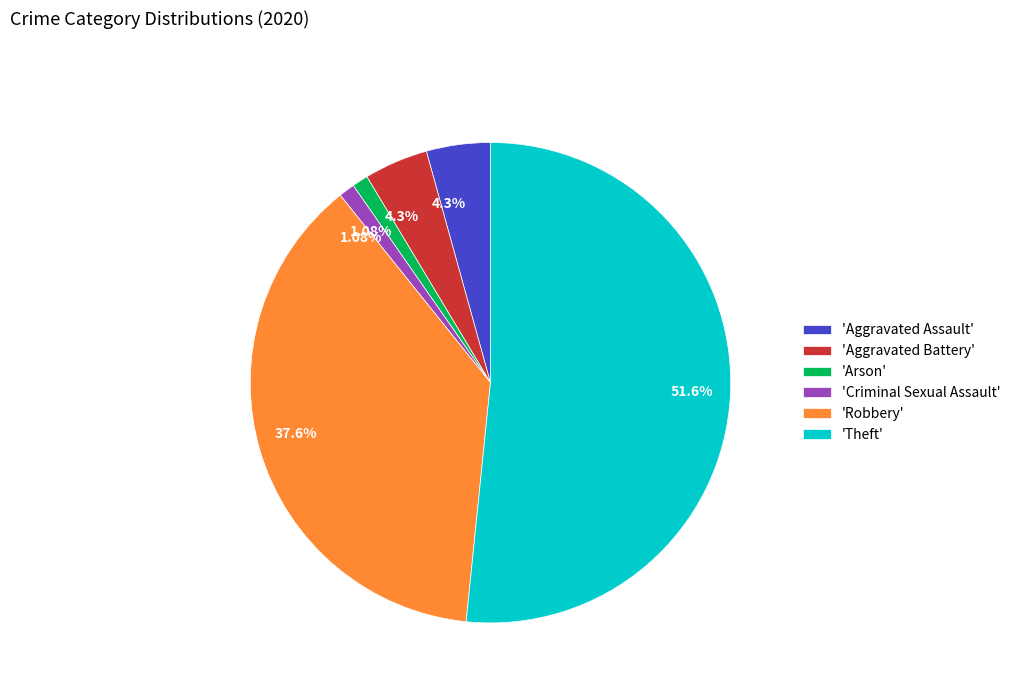

What is the largest slice in the pie chart?

'Theft'